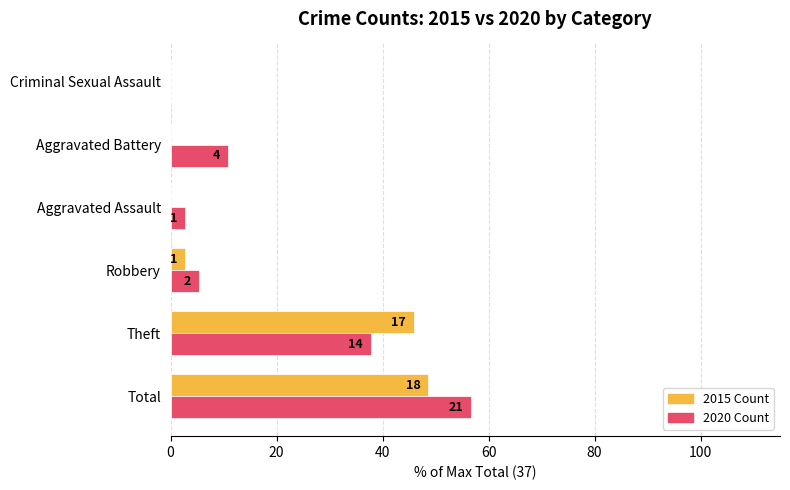

What are all the series names shown in the legend?

2015 Count, 2020 Count